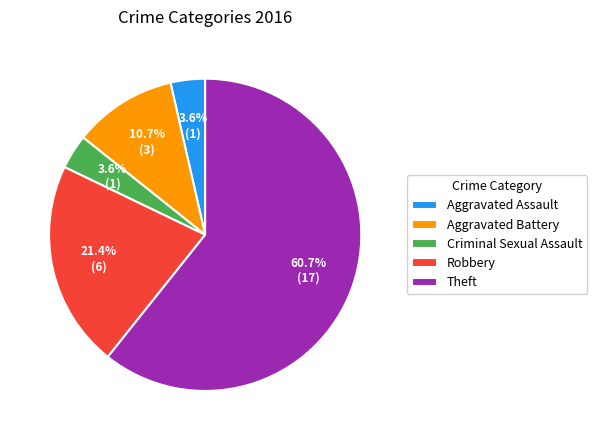

How many slices are in this pie chart?

5